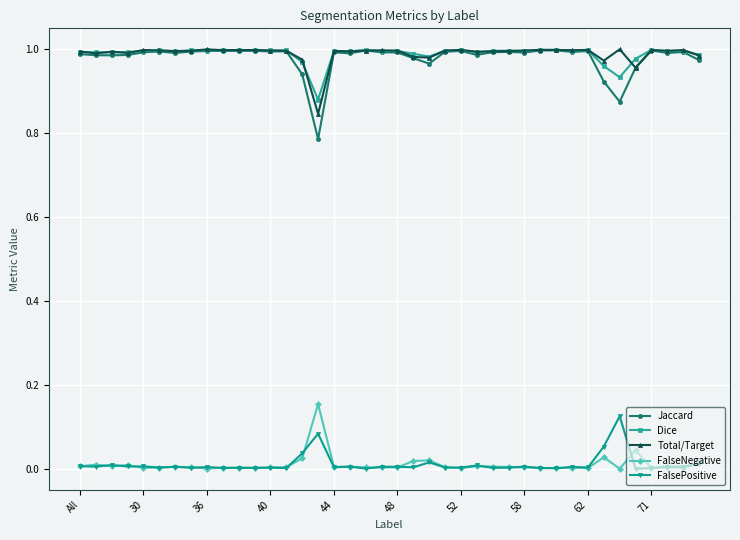

At how many categories does at least one series exceed 0?

40